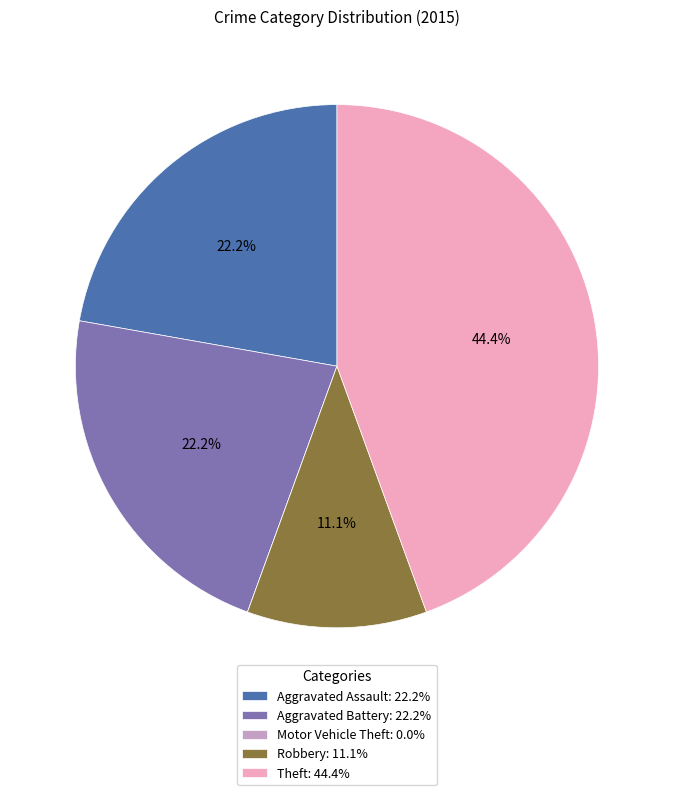

The Aggravated Assault slice represents 22% of the pie. True or false?

True